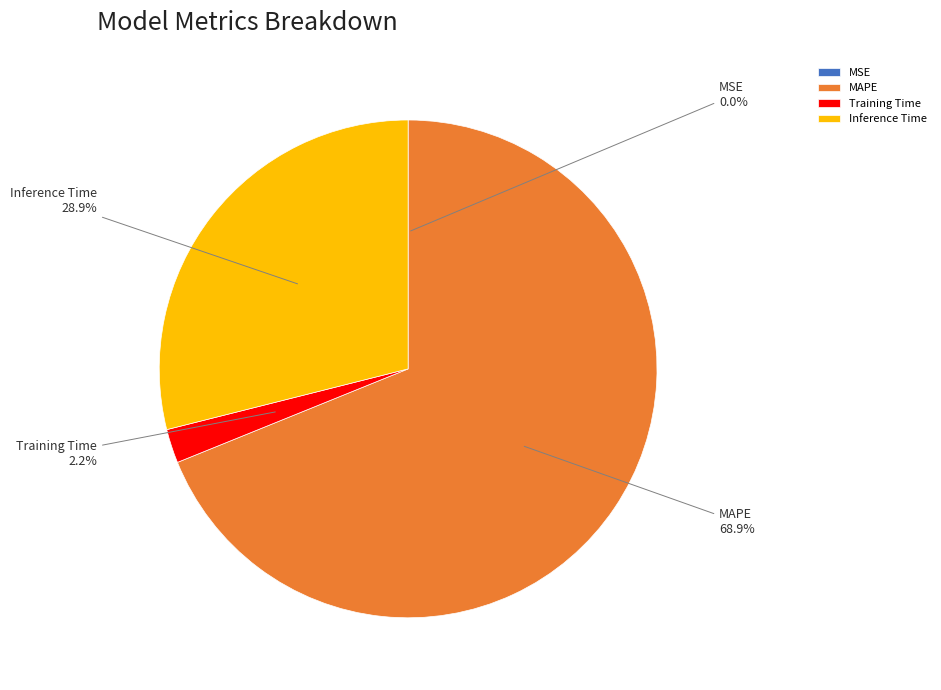

What percentage is the Inference Time slice, to the nearest percent?

29%